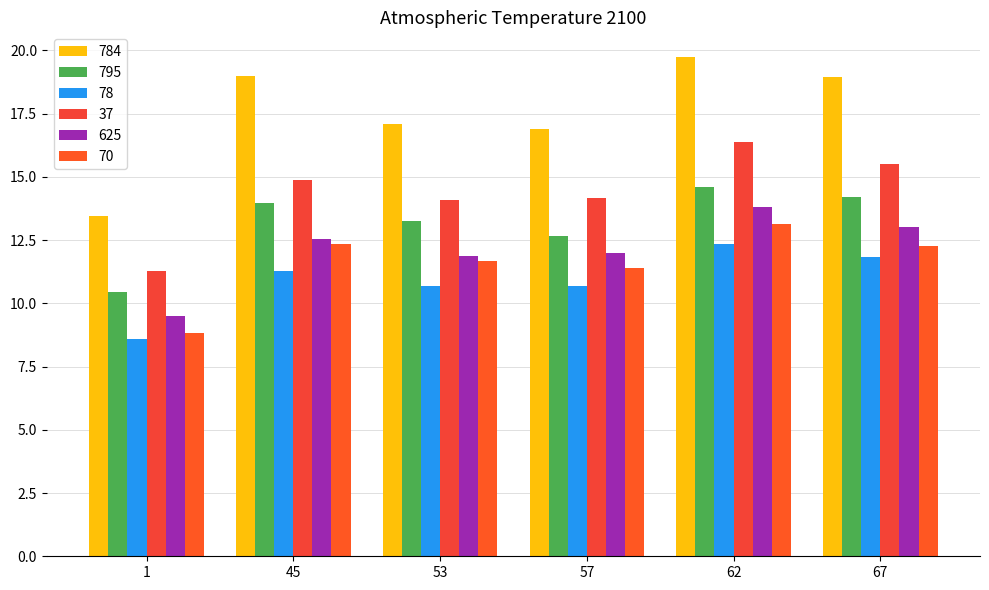

How many data points does each series have?

6